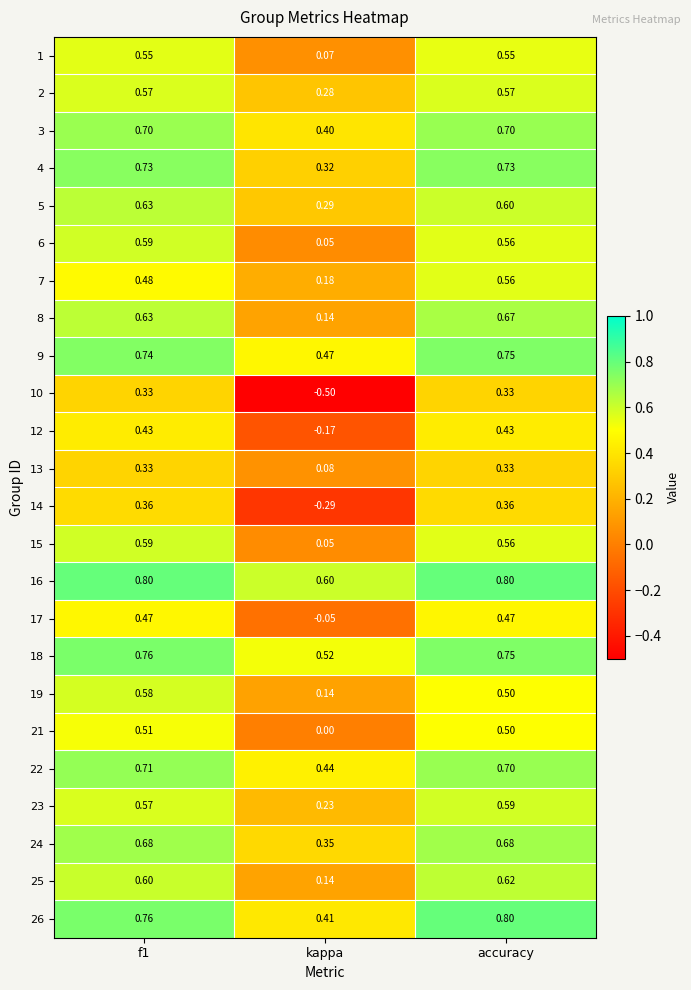

Where is 14 nearest to the value 0?

kappa